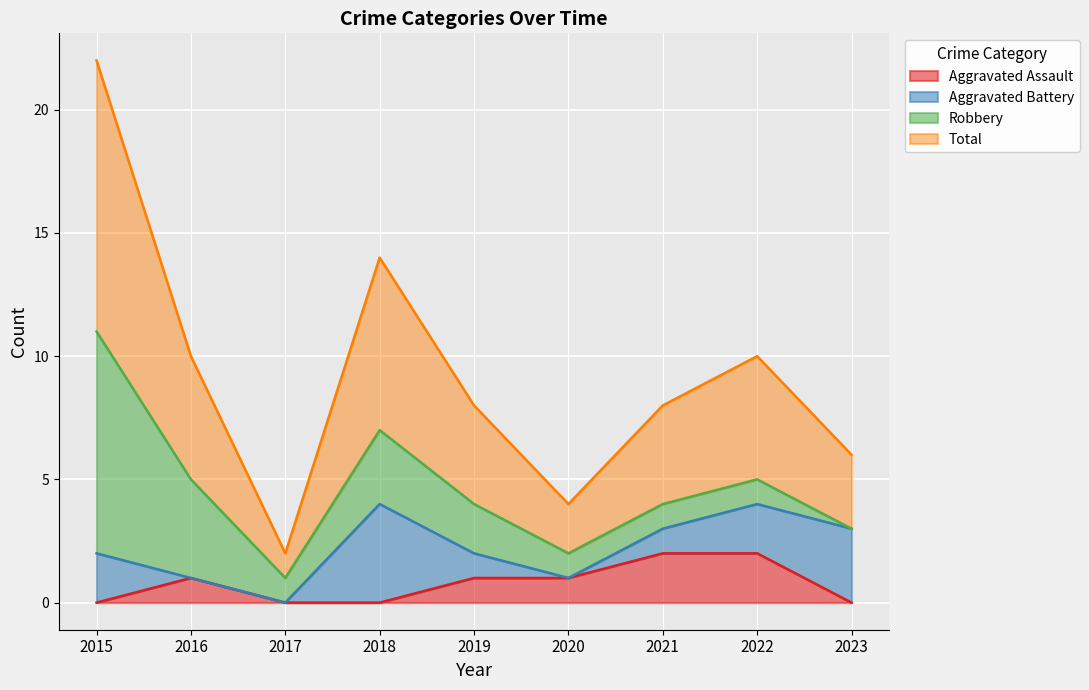

List the labels in order of Total value, largest first.

2015, 2018, 2016, 2022, 2019, 2021, 2023, 2020, 2017